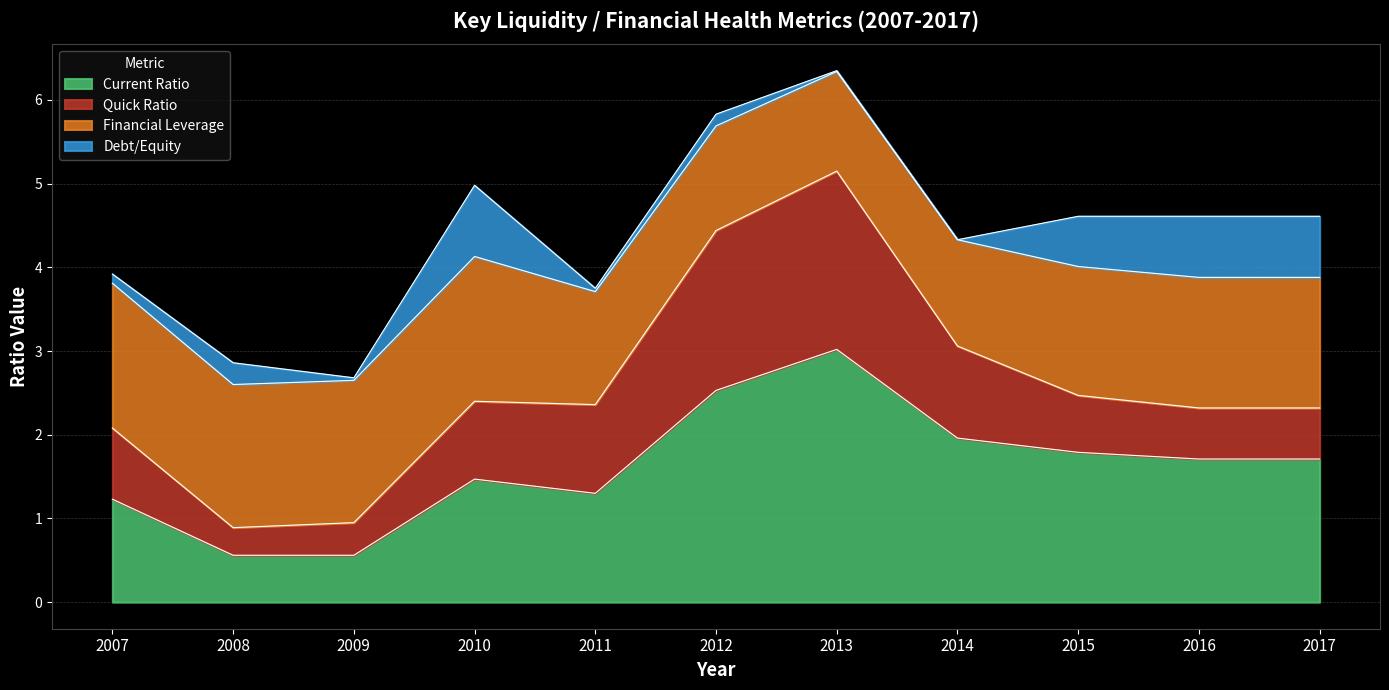

Which label corresponds to the largest value in the chart?

2013